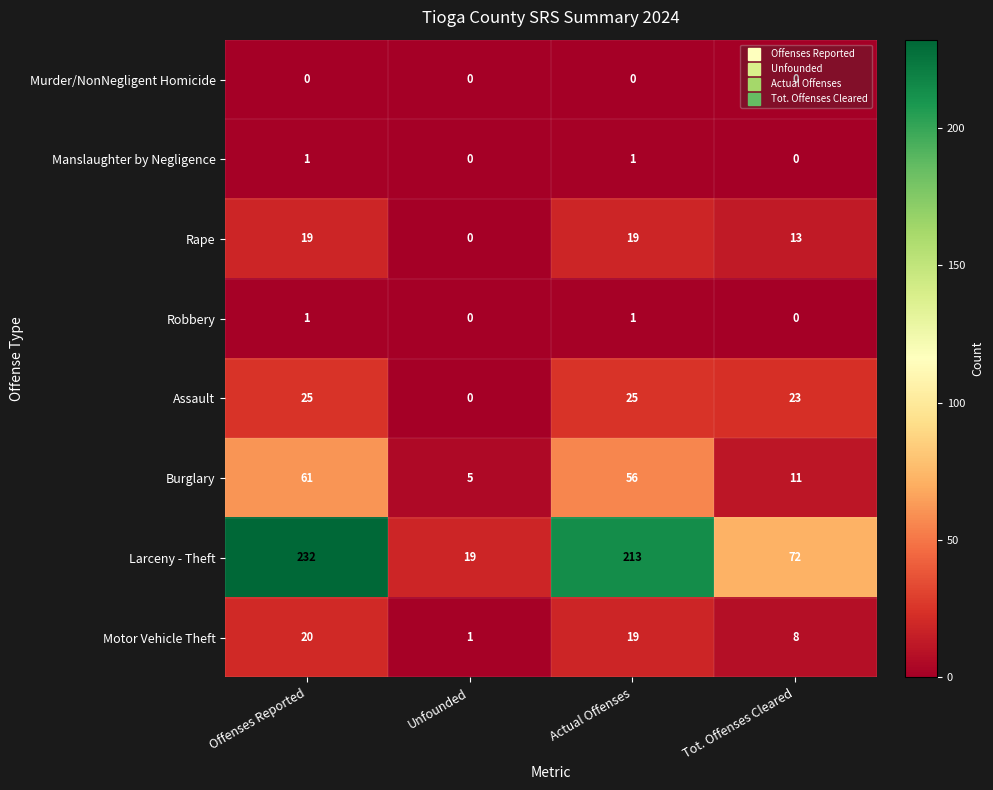

Which series has the largest total across all categories?

Larceny - Theft